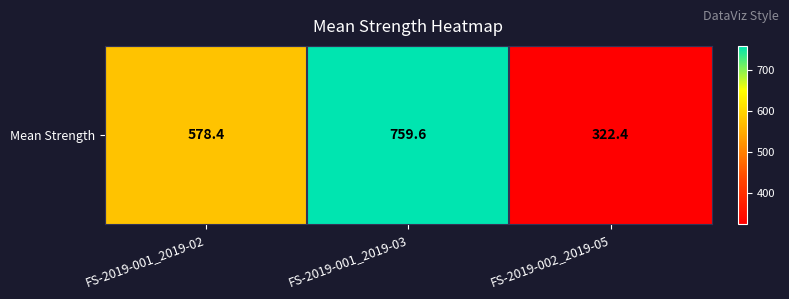

What is the approximate value at FS-2019-001_2019-03?

759.6